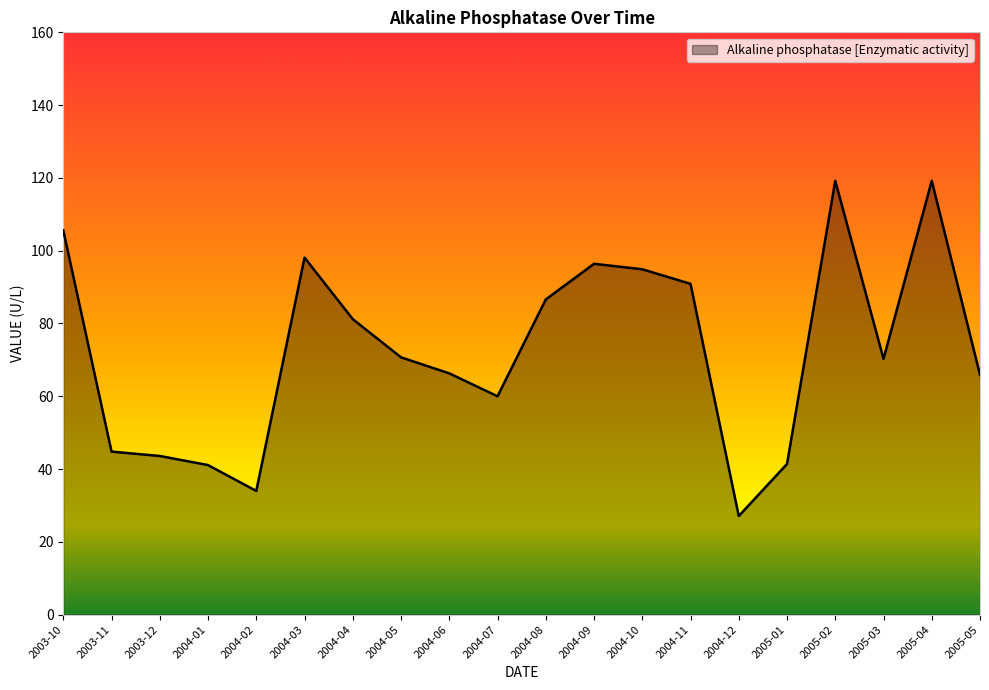

How many lines are shown in the chart?

1